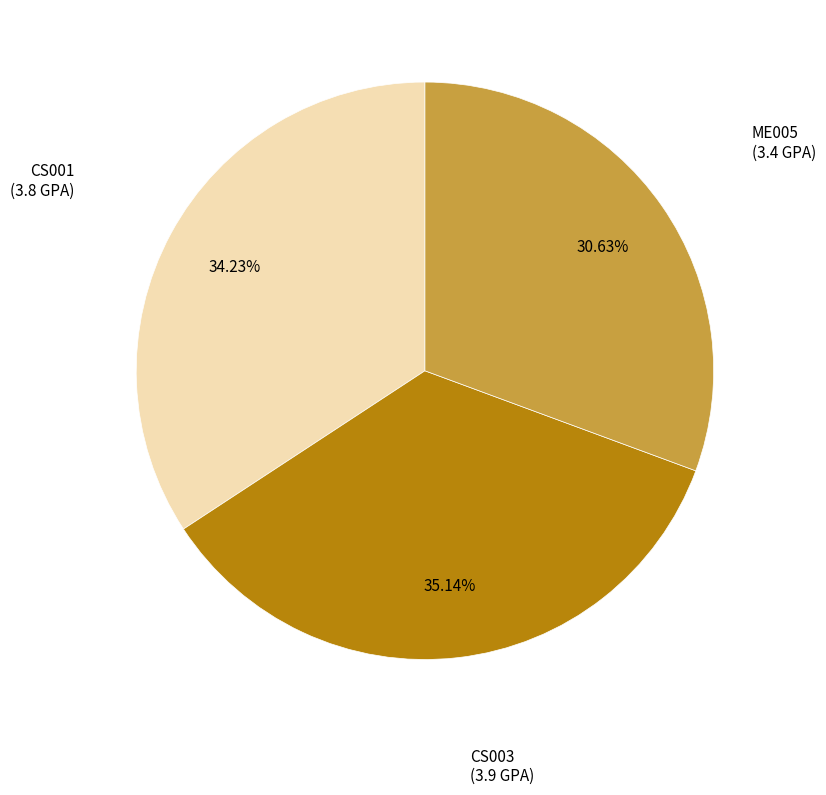

Which category has the biggest portion of the pie?

CS003